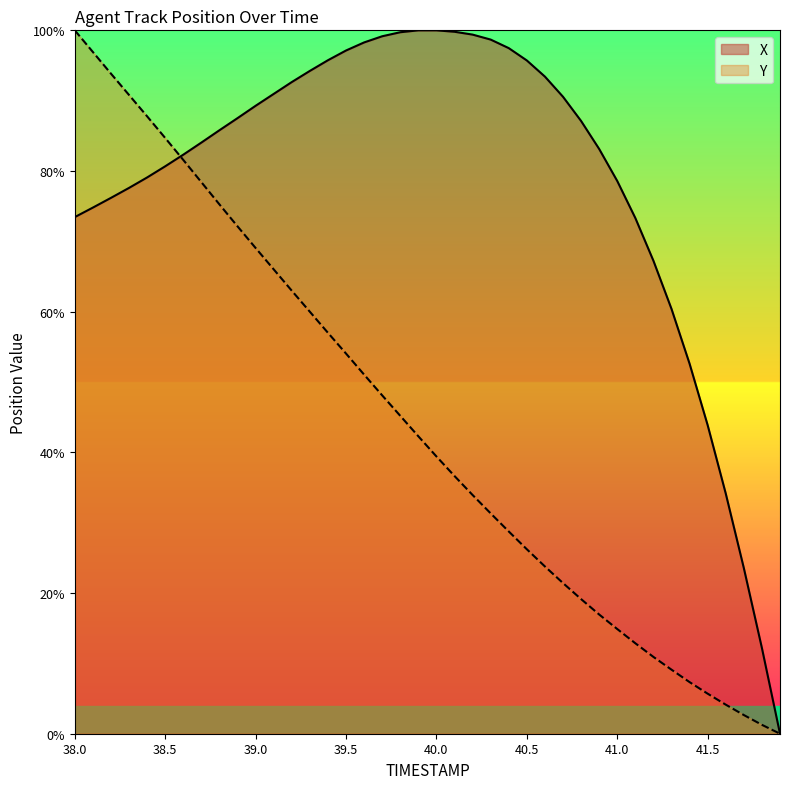

True or false: X and Y intersect in this chart.

True